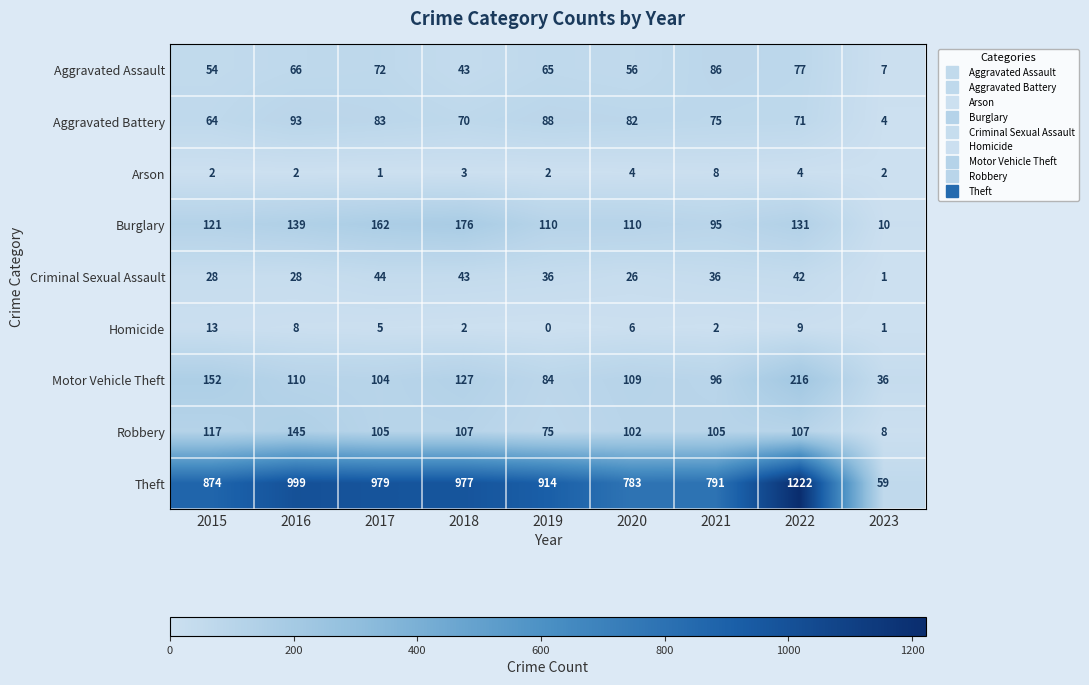

What is the total value across all series at 2023?

128